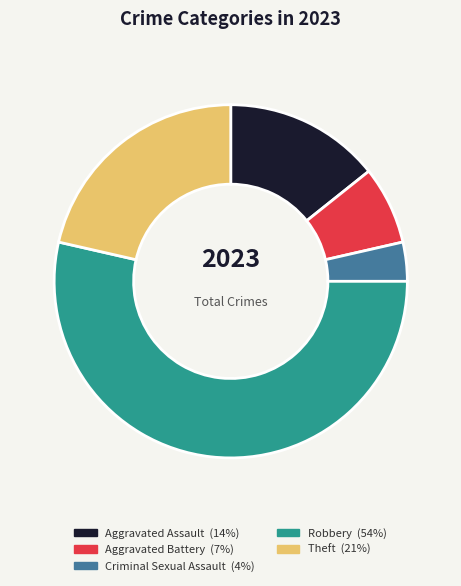

To the nearest percent, what is the combined percentage of Criminal Sexual Assault and Aggravated Assault?

18%